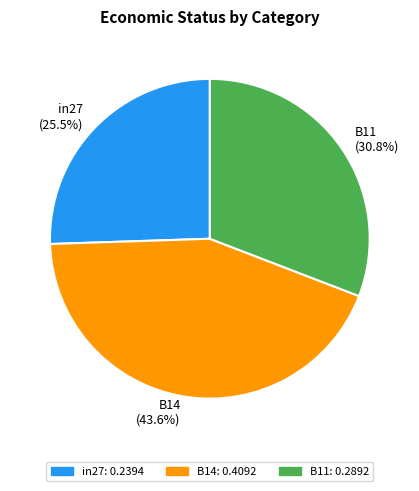

To the nearest percent, what portion does B14 represent?

44%